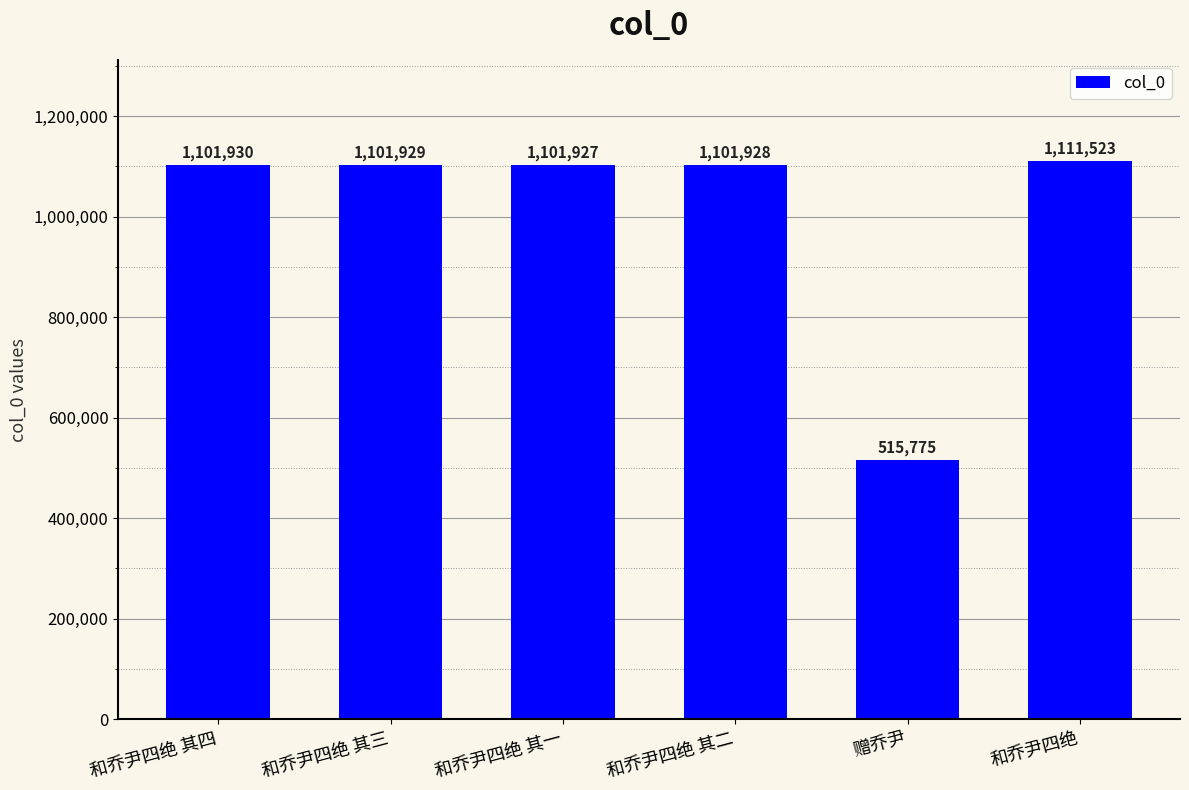

Which category has the lowest value across all series?

赠乔尹